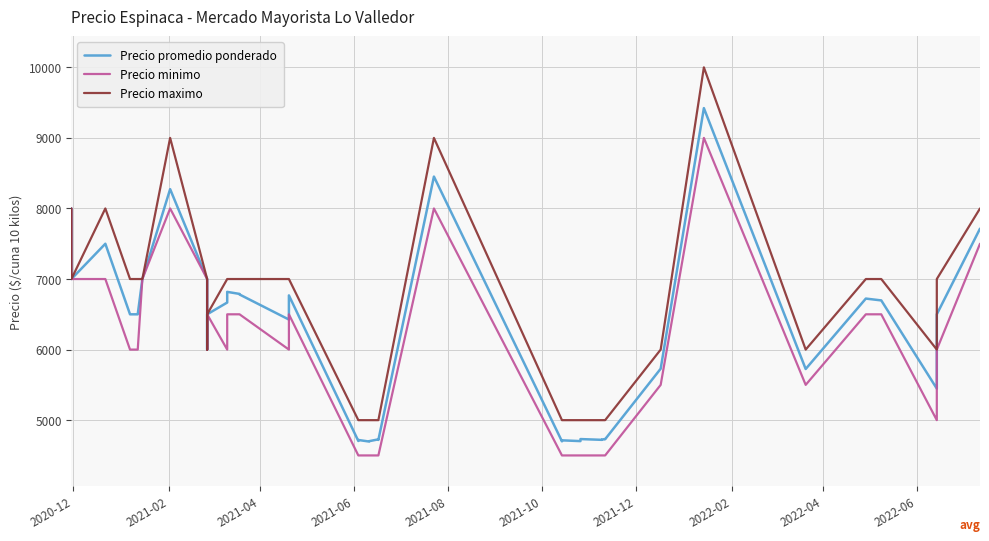

The value of Precio minimo at 23 is 3535. True or false?

False